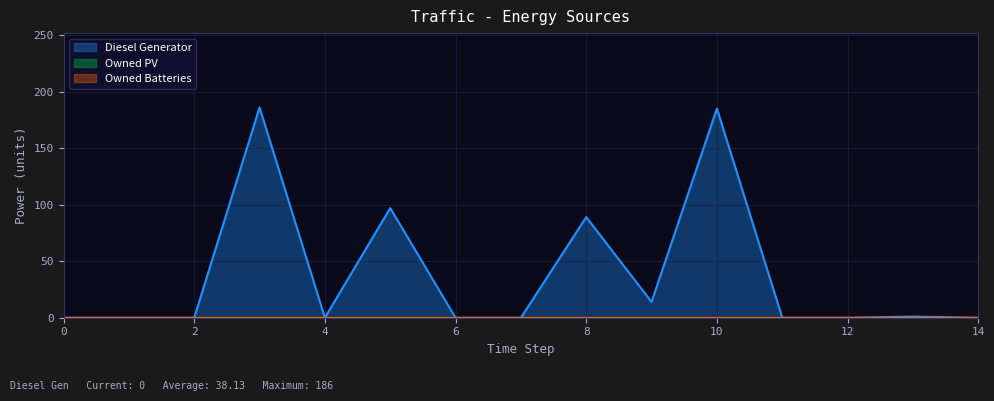

Between 0 and 3, which series saw the biggest shift?

Diesel Generator